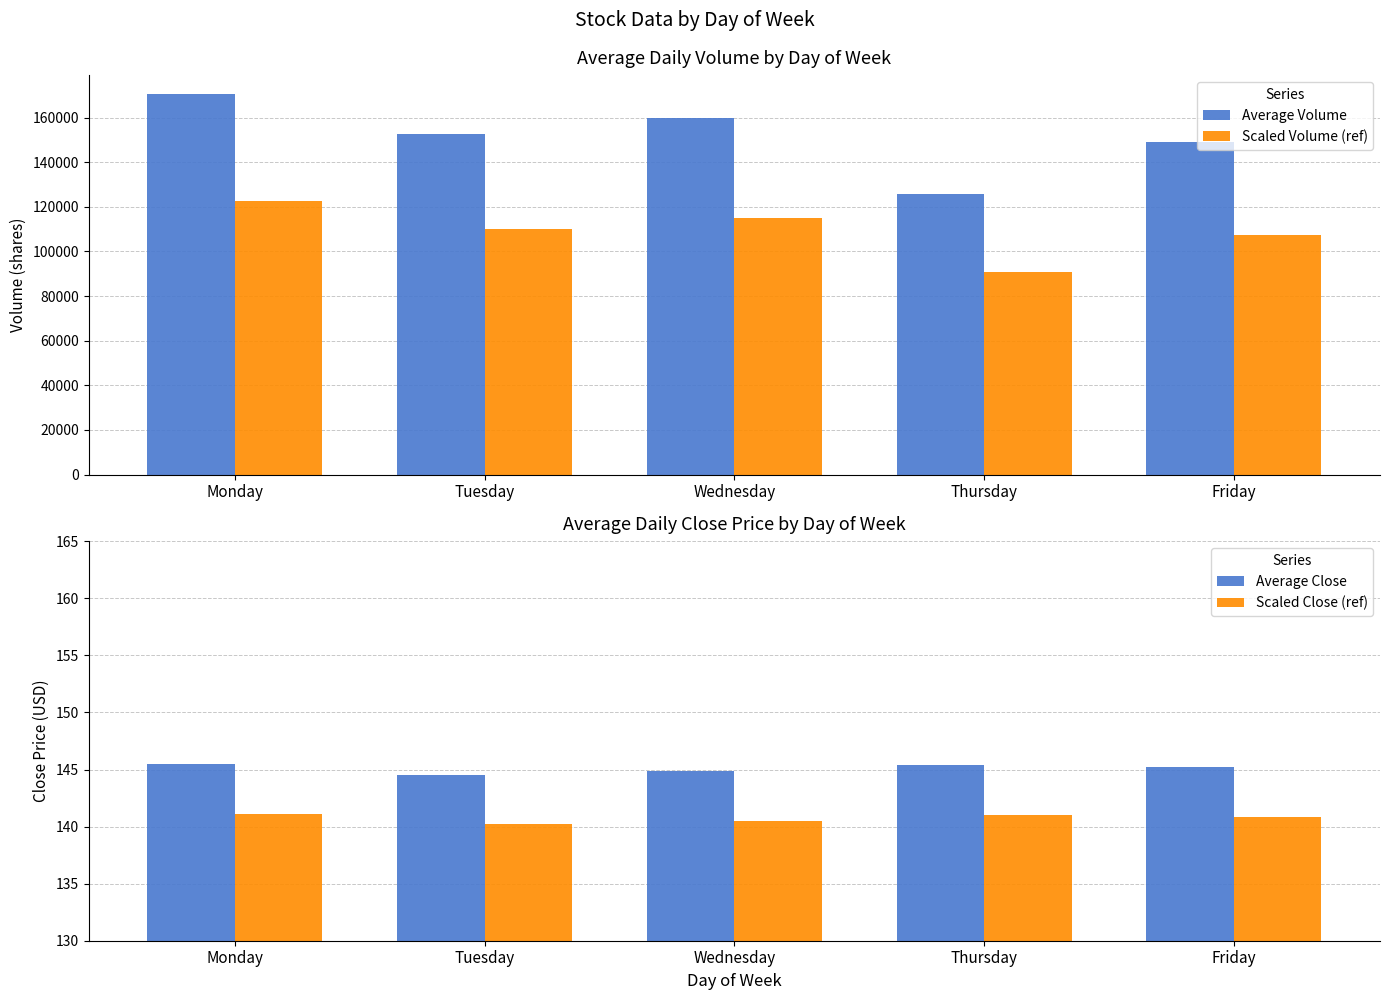

At which category is the sum across all series the highest?

Monday